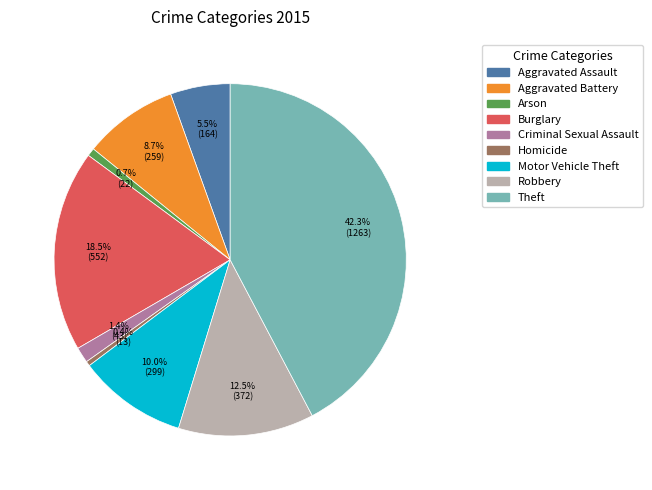

To the nearest percent, what is the combined percentage of Robbery and Motor Vehicle Theft?

22%